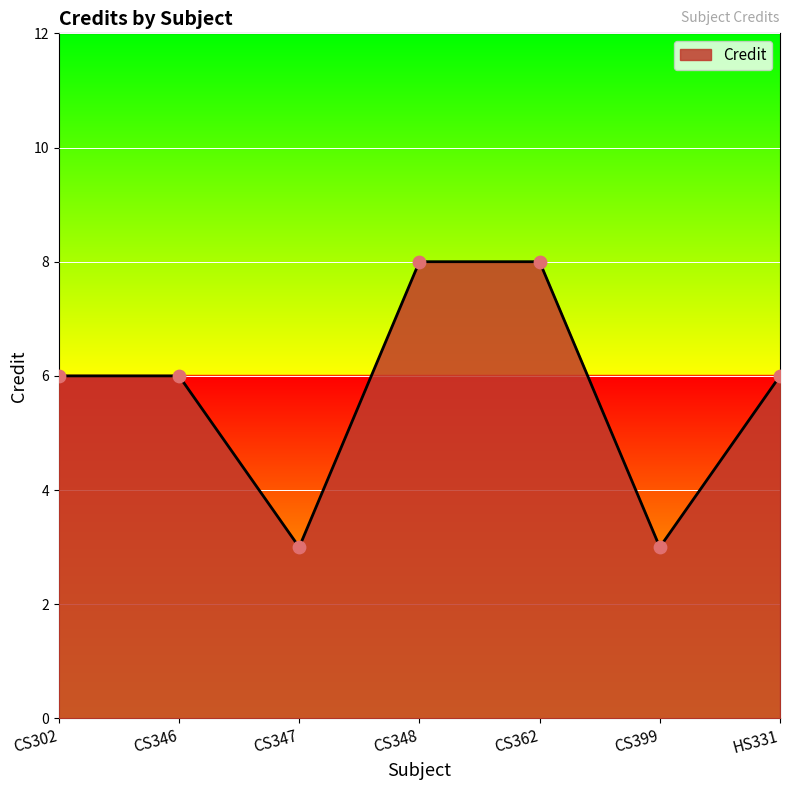

Approximately how many times larger is the value at CS399 compared to CS362?

0.4